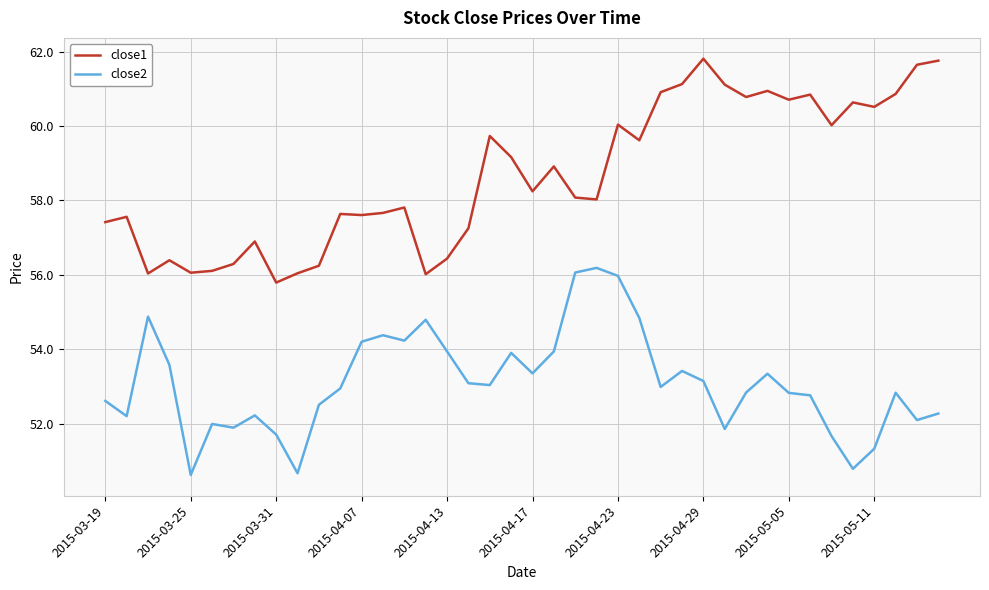

List the series in order of their peak value, highest first.

close1, close2